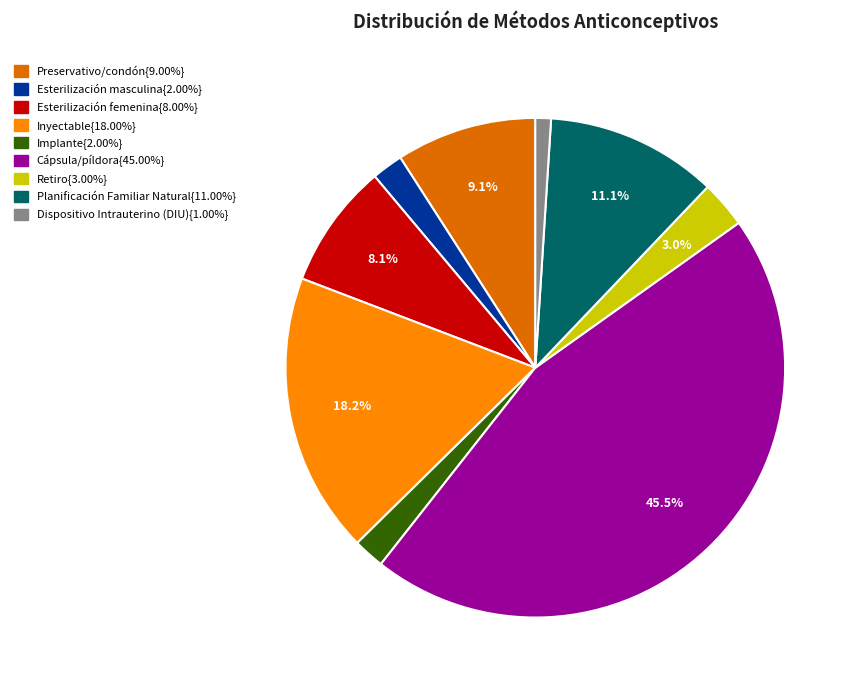

Is there any slice that represents more than half of the pie?

No